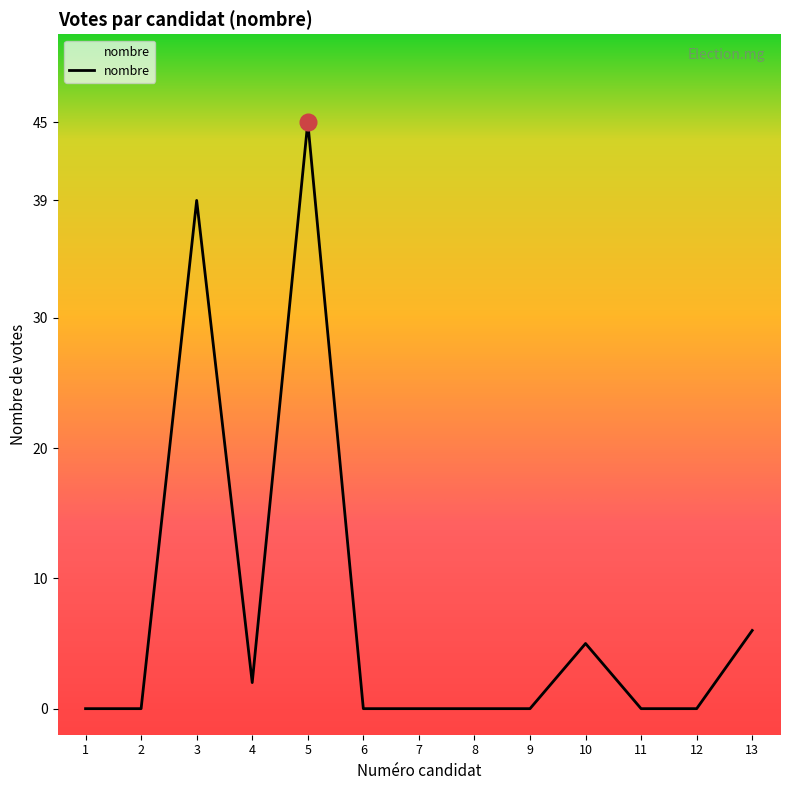

Where is the first local maximum?

3